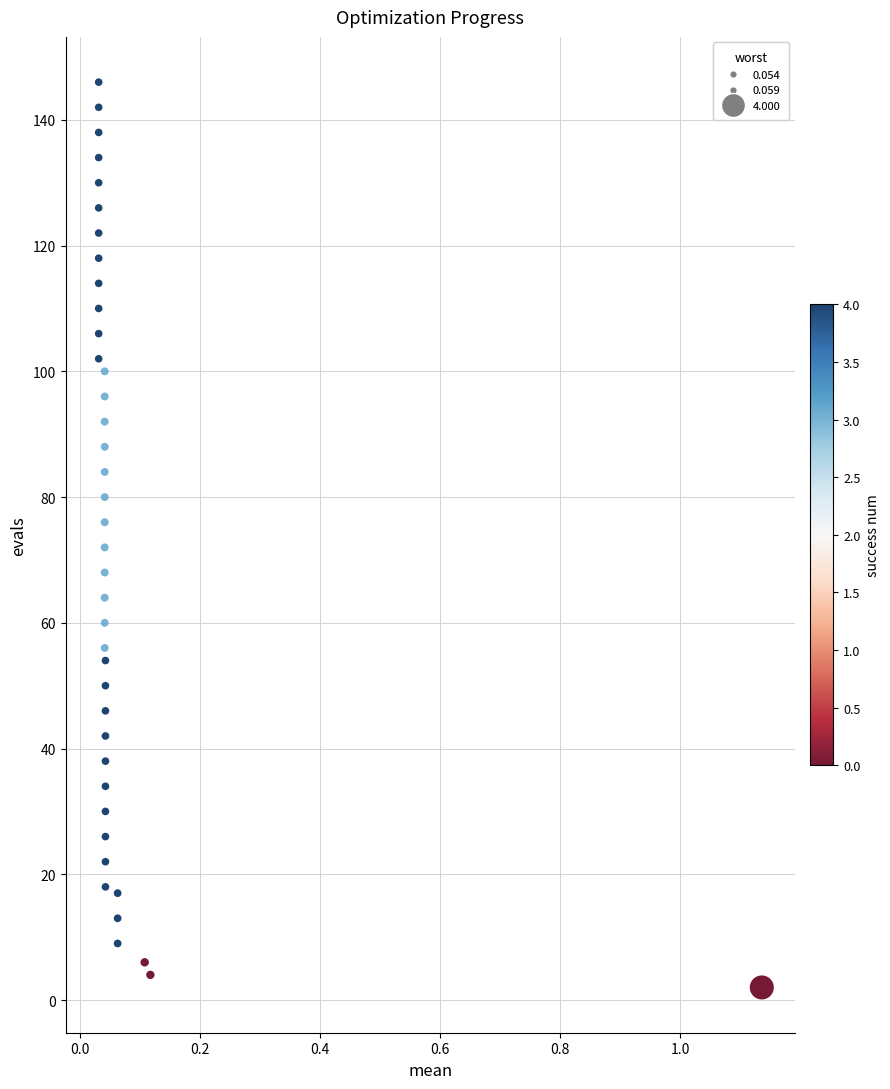

What is the range of Y values (max minus min)?

144